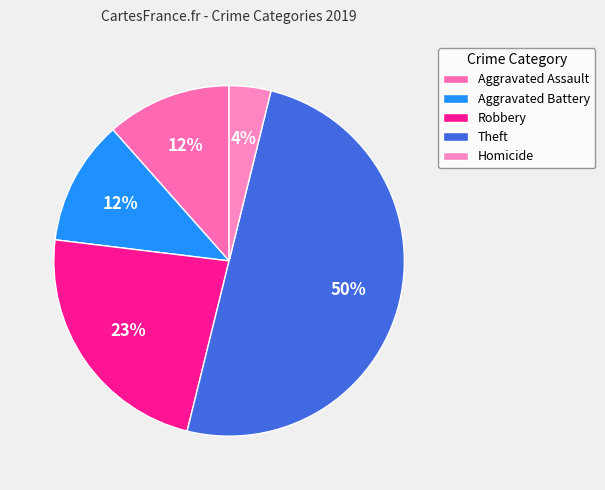

To the nearest percent, what is the difference between the largest and smallest slice percentages?

46%